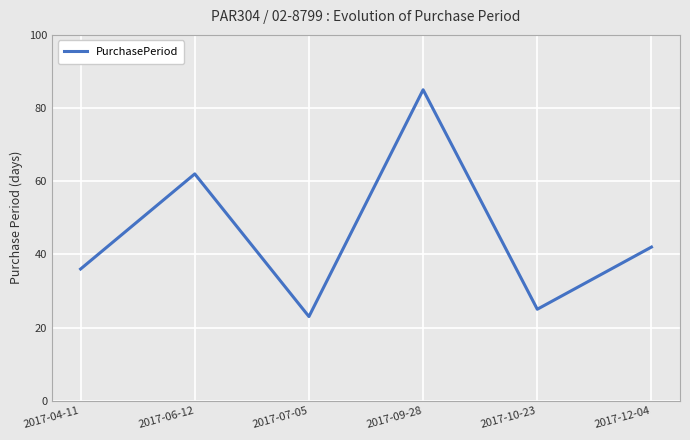

Where is the first local minimum?

2017-07-05